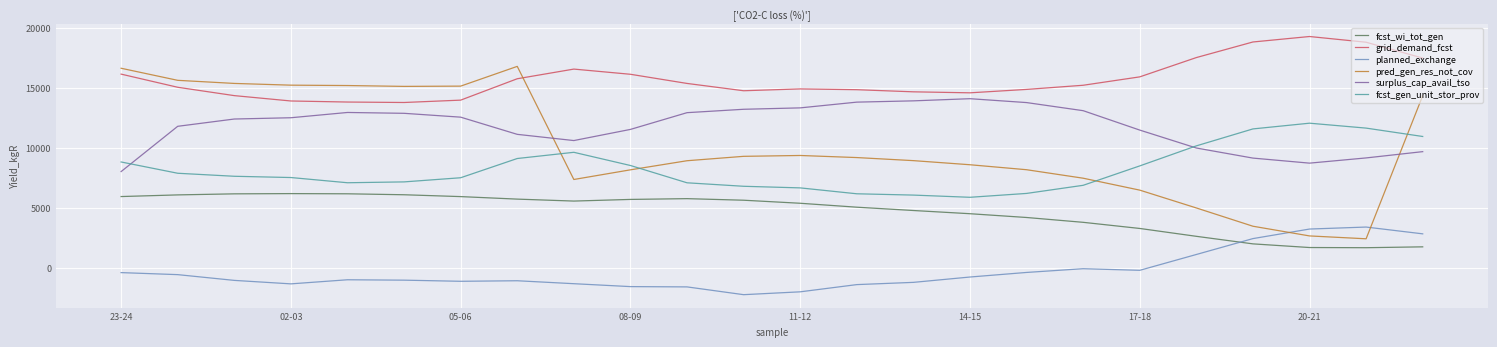

Rank the series by their maximum value, from lowest to highest.

planned_exchange, fcst_wi_tot_gen, fcst_gen_unit_stor_prov, surplus_cap_avail_tso, pred_gen_res_not_cov, grid_demand_fcst